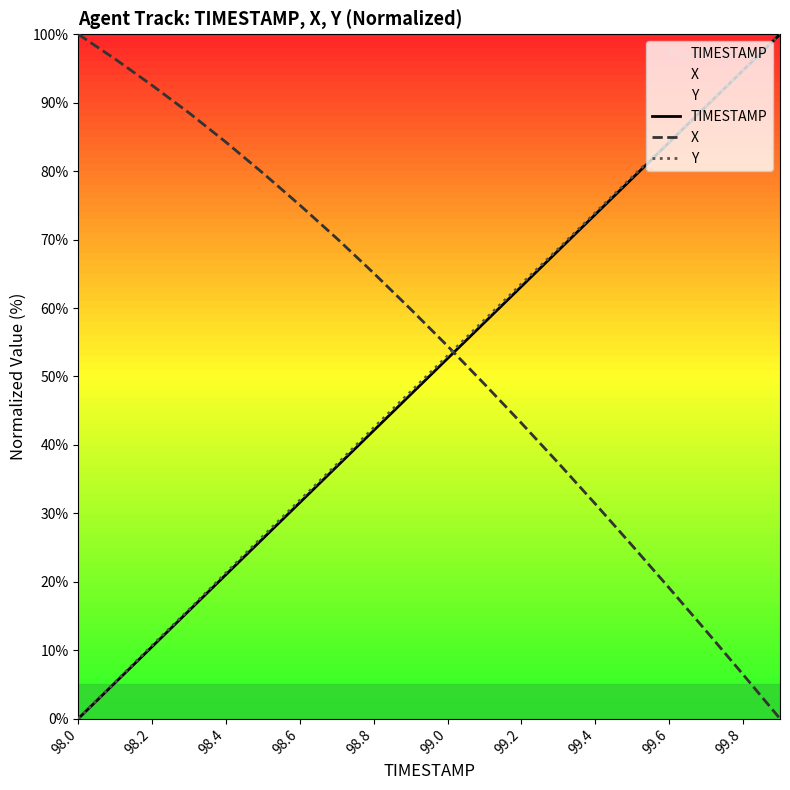

What is the highest value of the Y series?

100.0